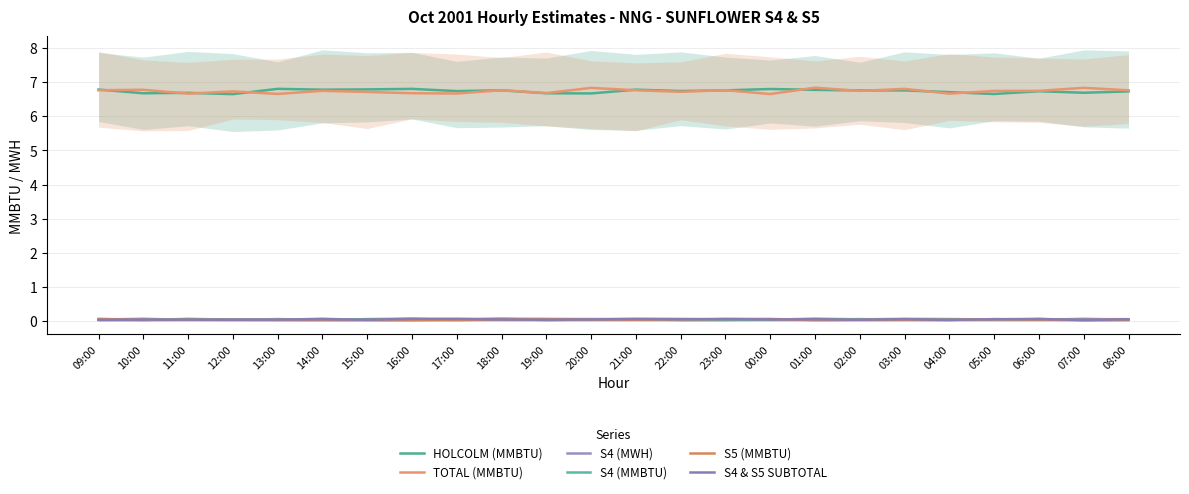

Which series ends up on top after the final intersection of S5 (MMBTU) and S4 & S5 SUBTOTAL?

S4 & S5 SUBTOTAL